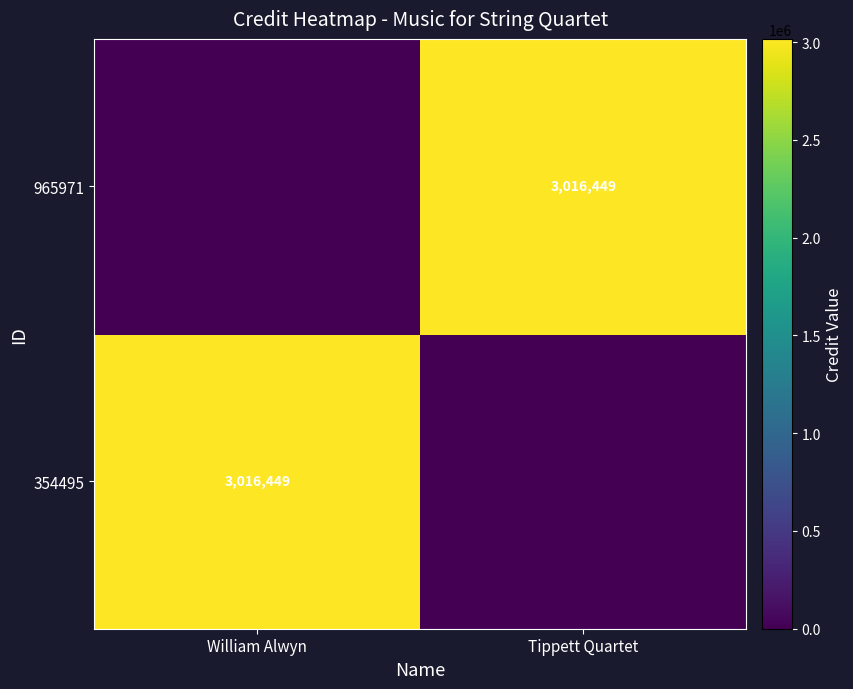

What is the total value across all series at Tippett Quartet?

3016449